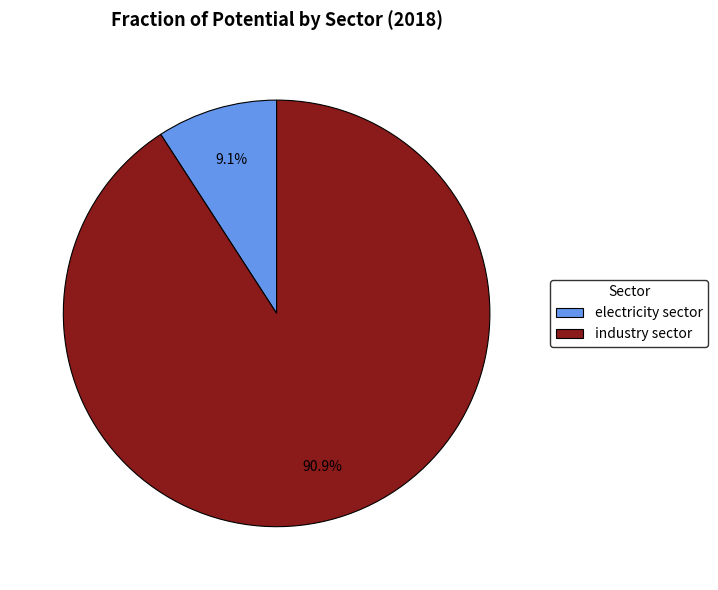

To the nearest percent, what portion does electricity sector represent?

9%